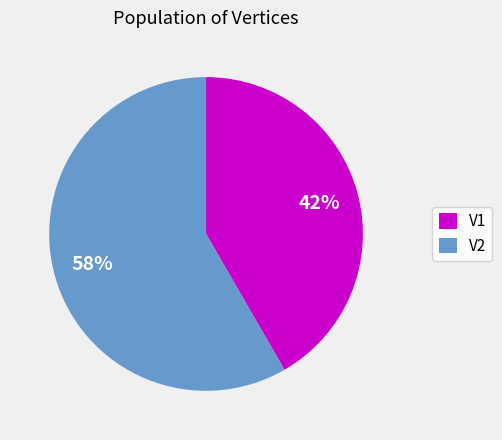

Combined, do V1 and V2 account for over 50%?

Yes